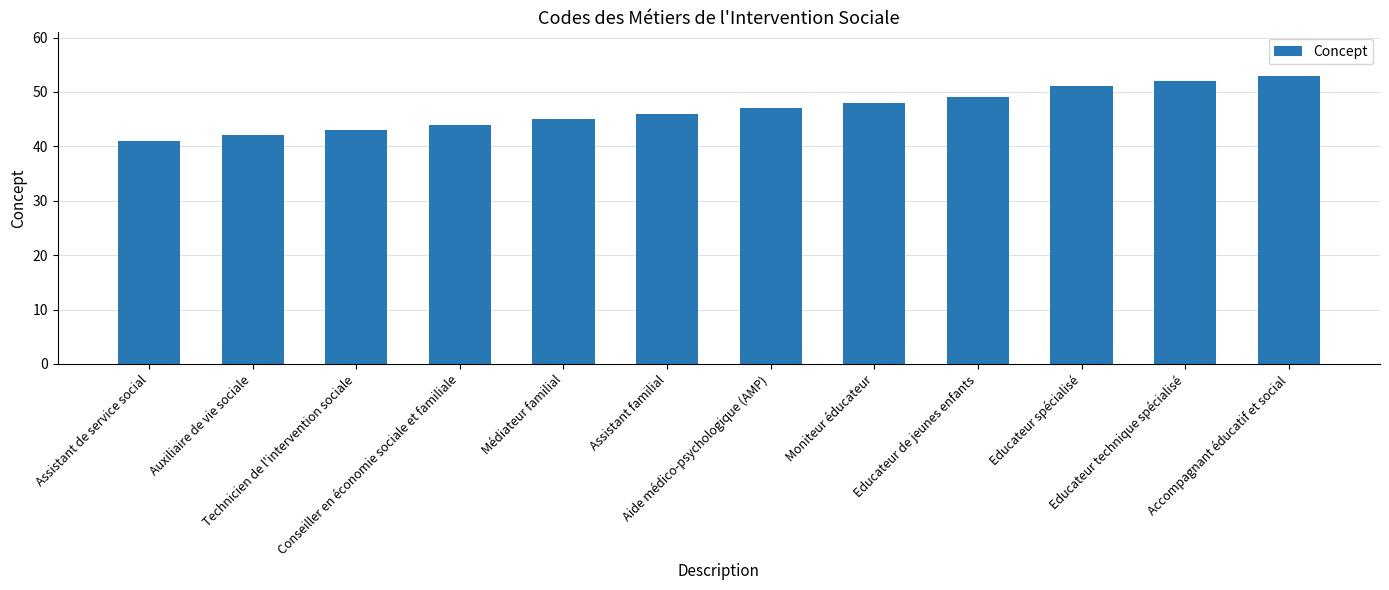

What is the average value?

47